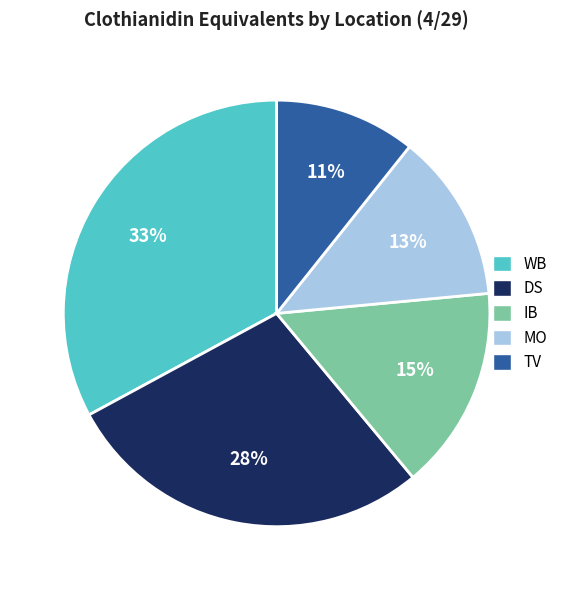

Is there a majority slice in this chart?

No